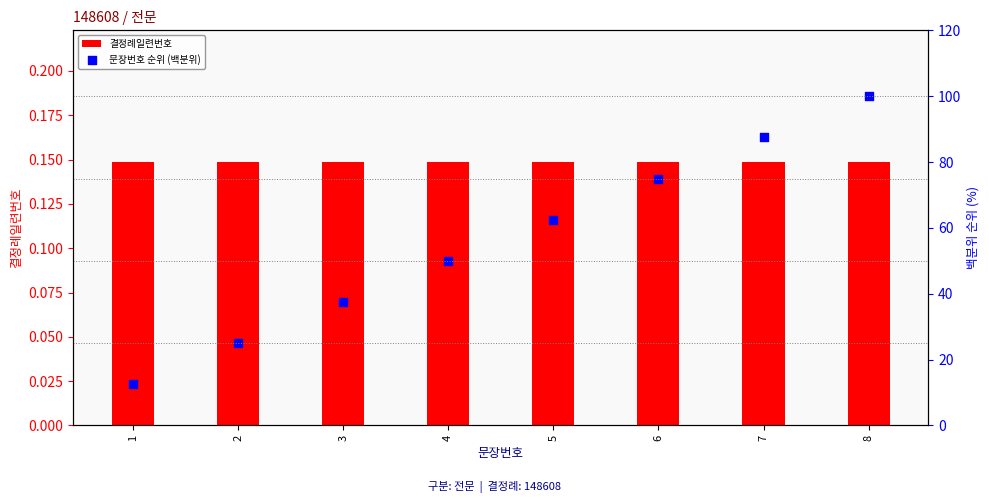

What is the total value across all series at 7?

87.6